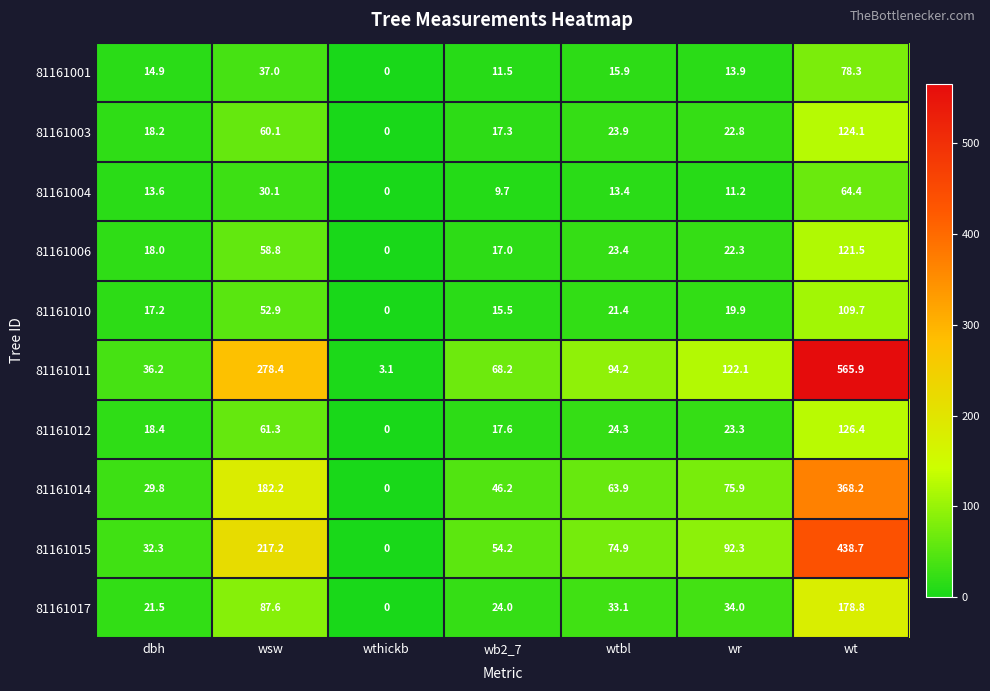

Where does the 81161015 series first go above 74?

wsw